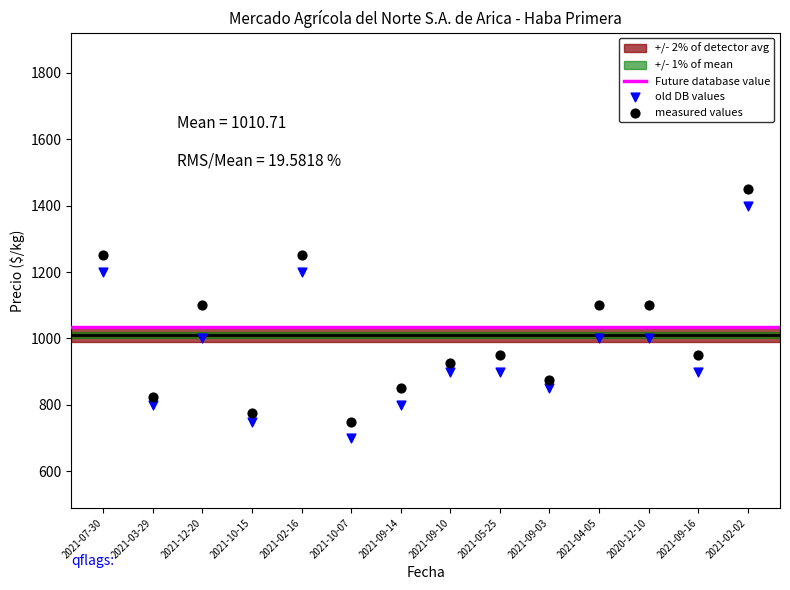

Across all data points, what is the range of Y values (max minus min)?

750